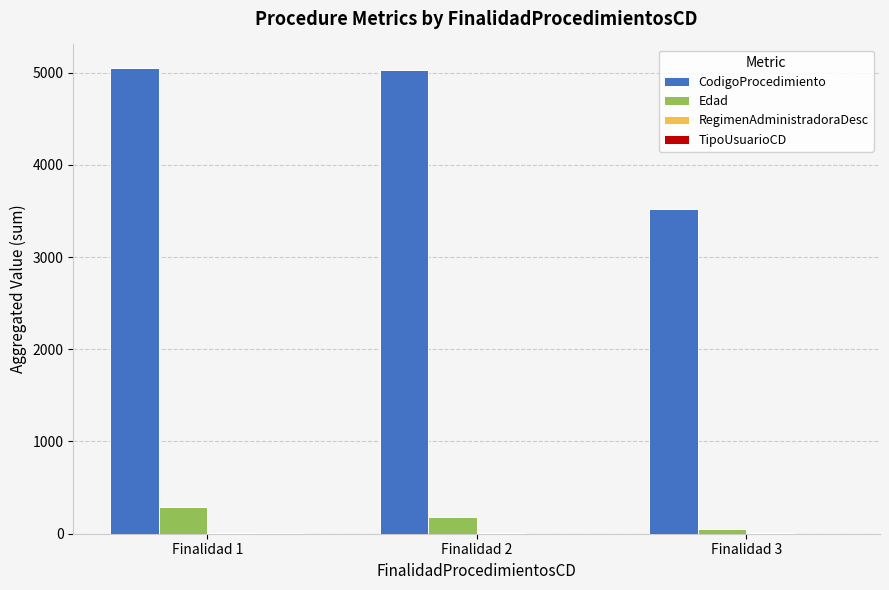

Are the bars grouped side by side (vs. stacked)?

Yes